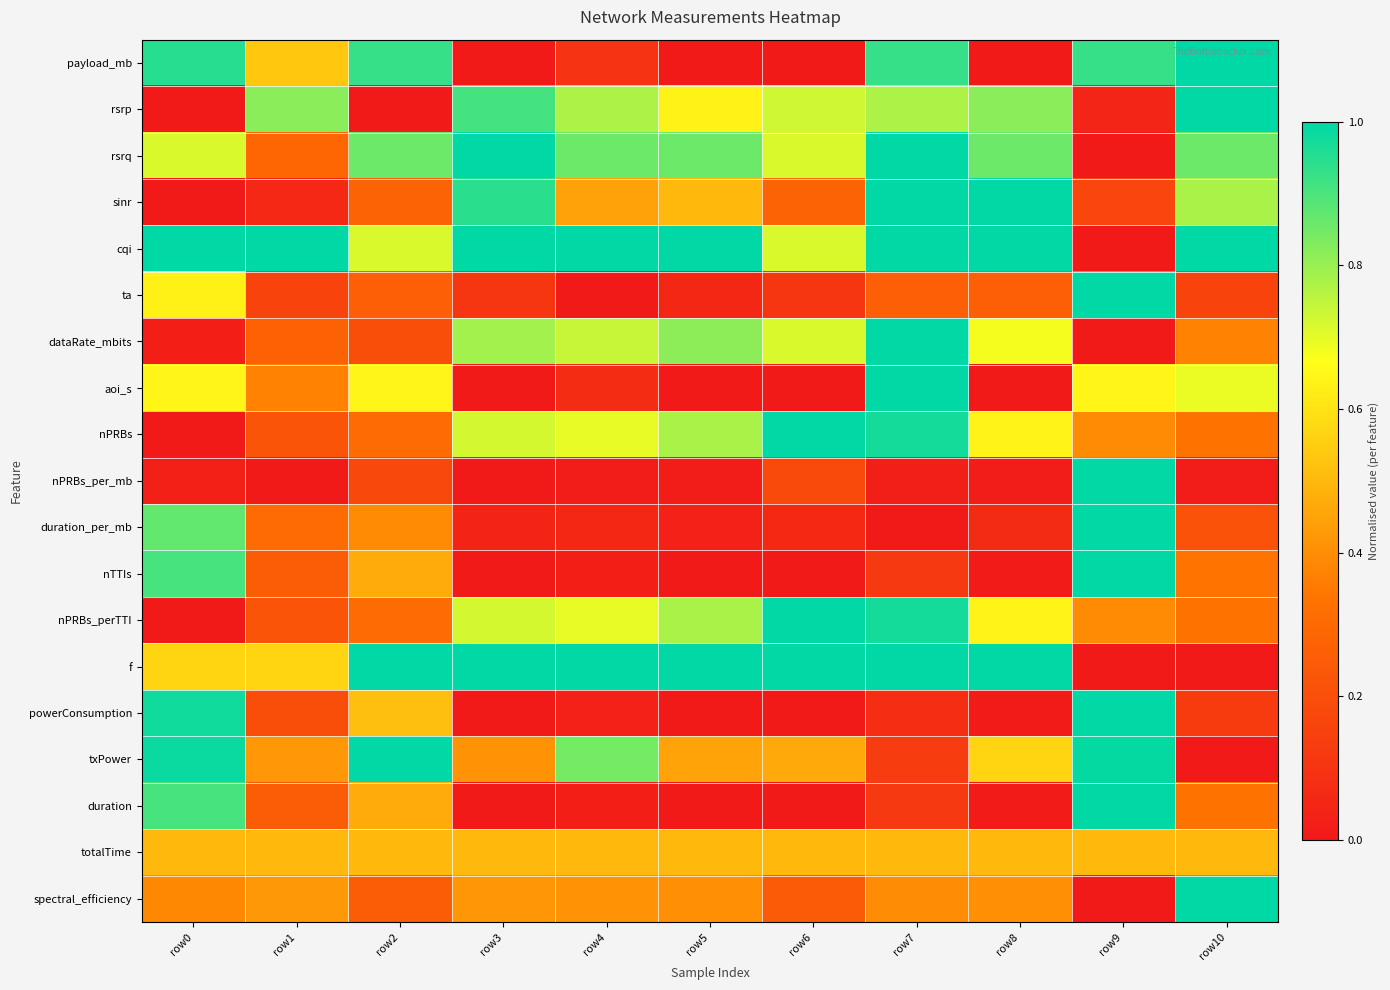

How many series are shown in this chart?

19